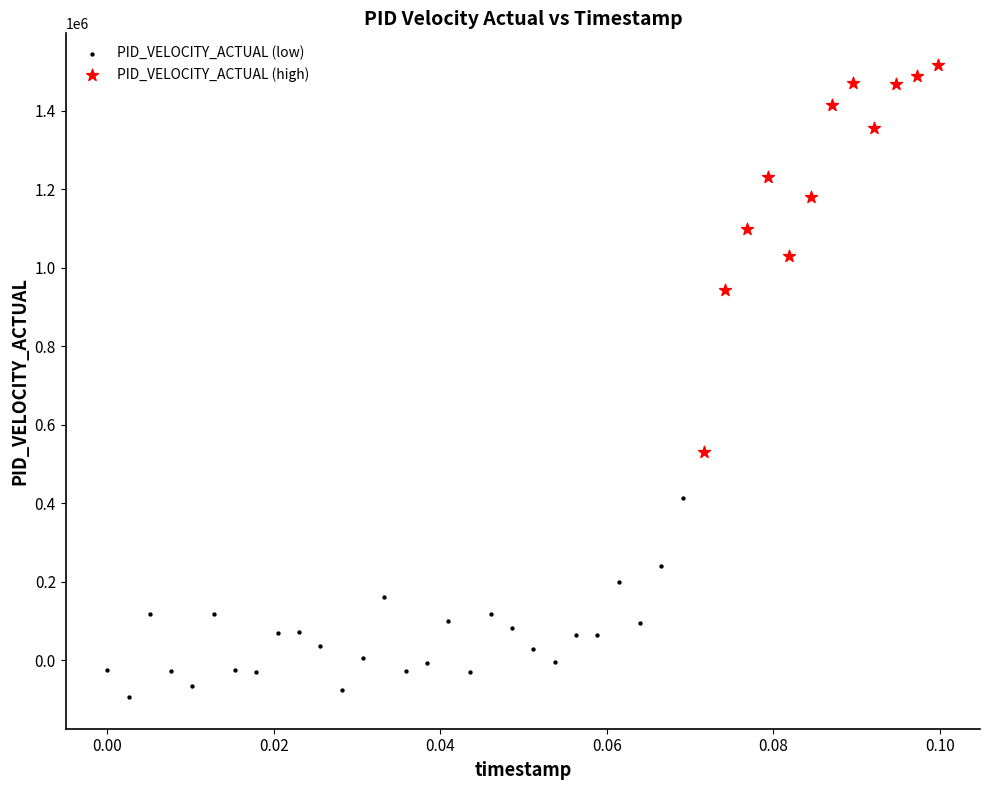

What are all the series names shown in the legend?

PID_VELOCITY_ACTUAL (low), PID_VELOCITY_ACTUAL (high)